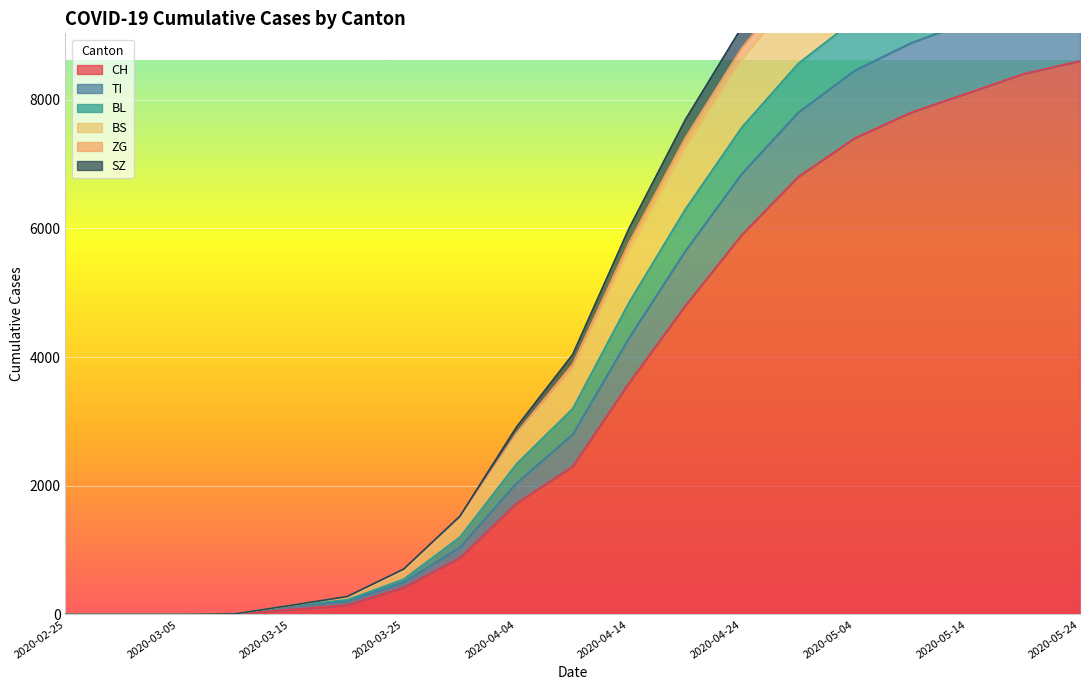

Which category has the highest value in the CH series?

2020-05-24